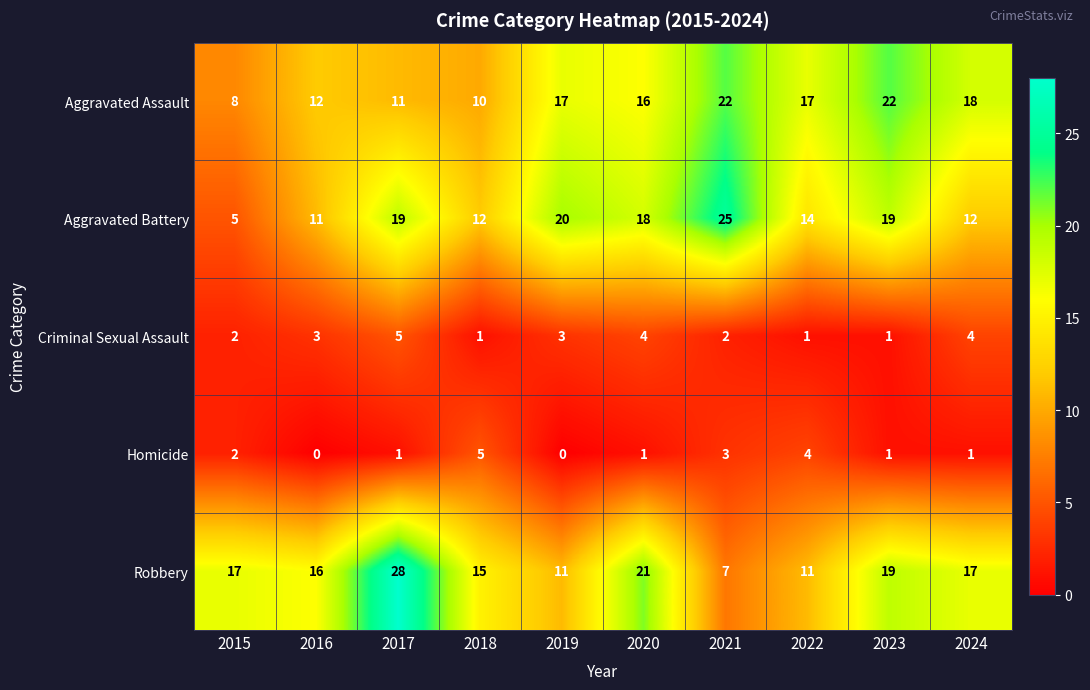

At 2020, list the series in order from largest to smallest.

Robbery, Aggravated Battery, Aggravated Assault, Criminal Sexual Assault, Homicide